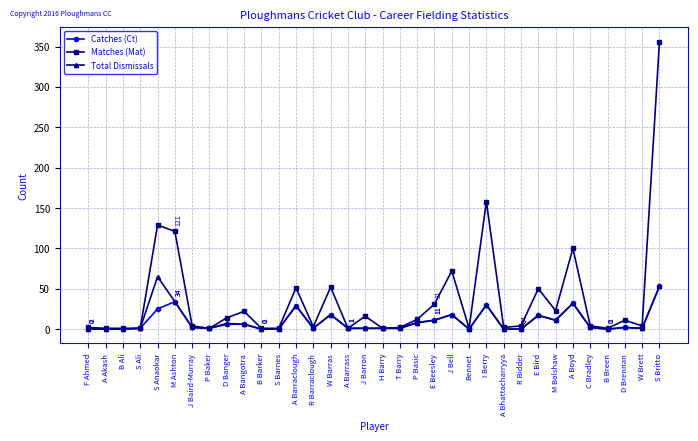

List the series in order of their peak value, lowest first.

Catches (Ct), Total Dismissals, Matches (Mat)